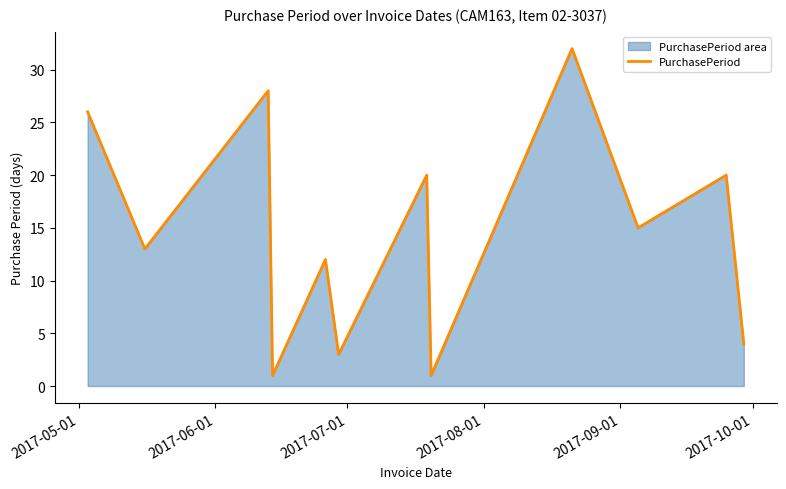

What is the greatest value displayed?

32